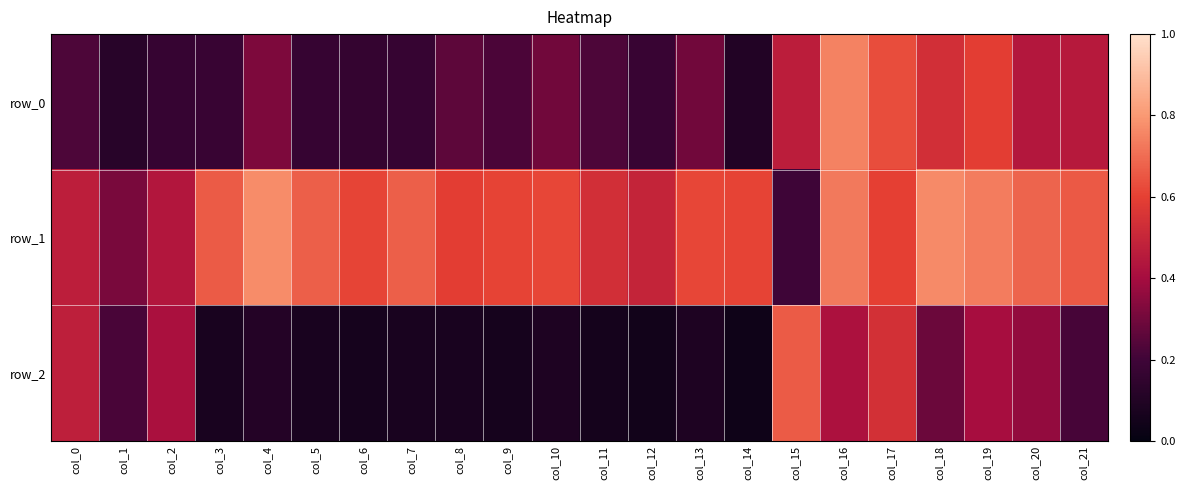

What is the difference between the highest and lowest values at col_17?

0.1